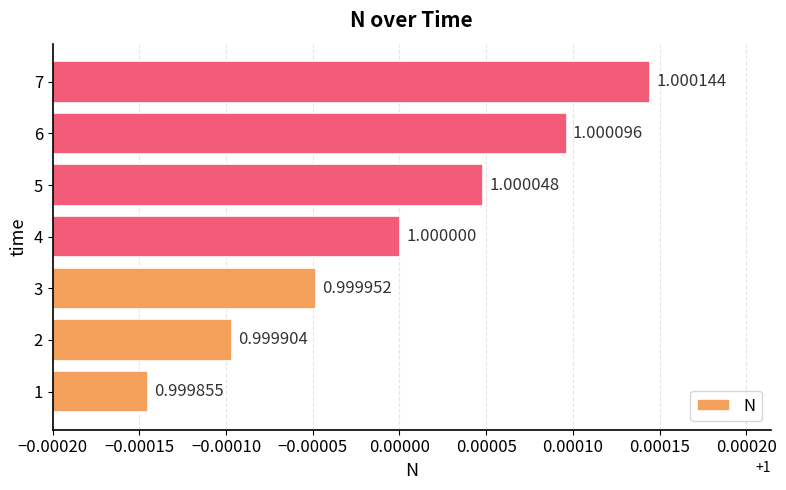

What is the sum of the values at 1 and 4?

2.0